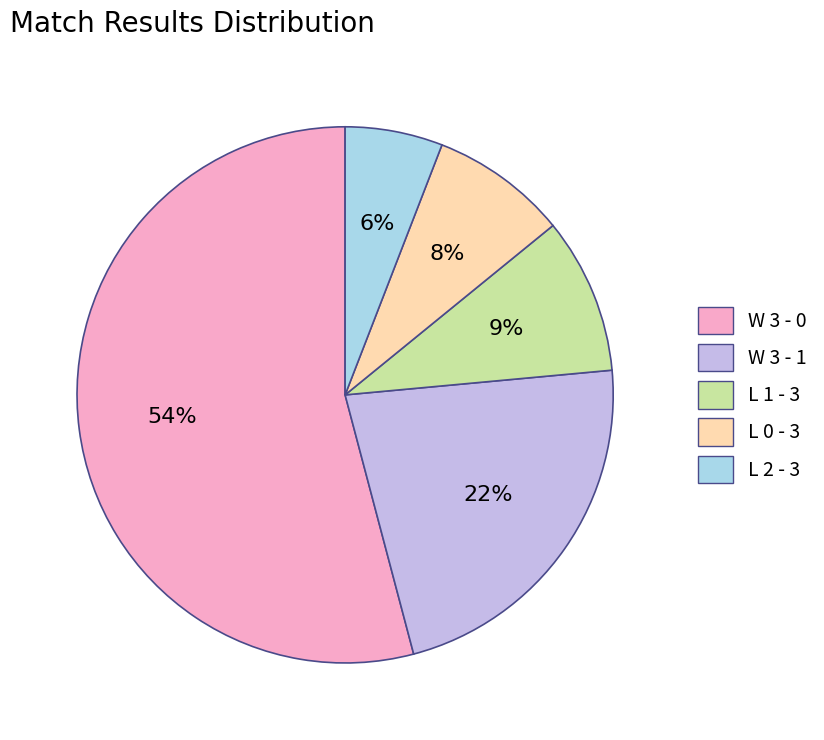

To the nearest percent, what is the difference between the largest and smallest slice percentages?

48%